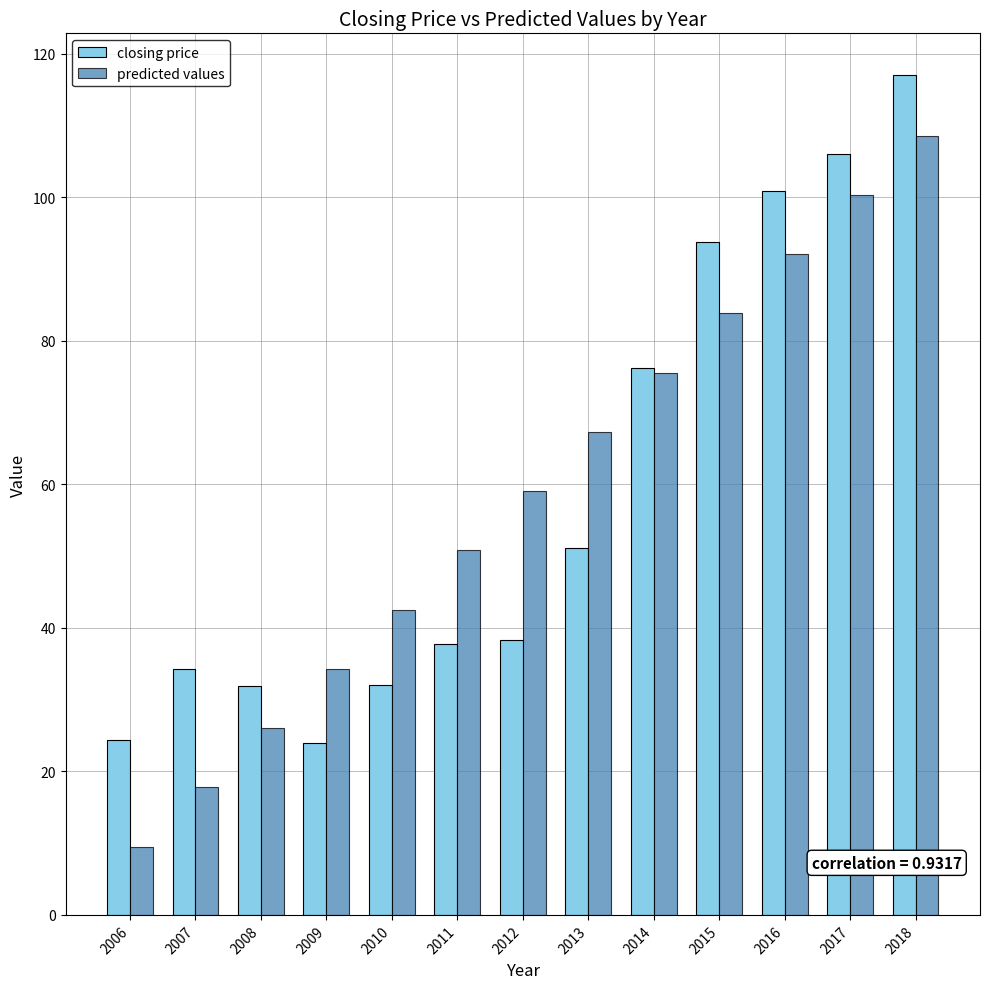

What is the difference between the closing price values at 2018 and 2010?

84.9